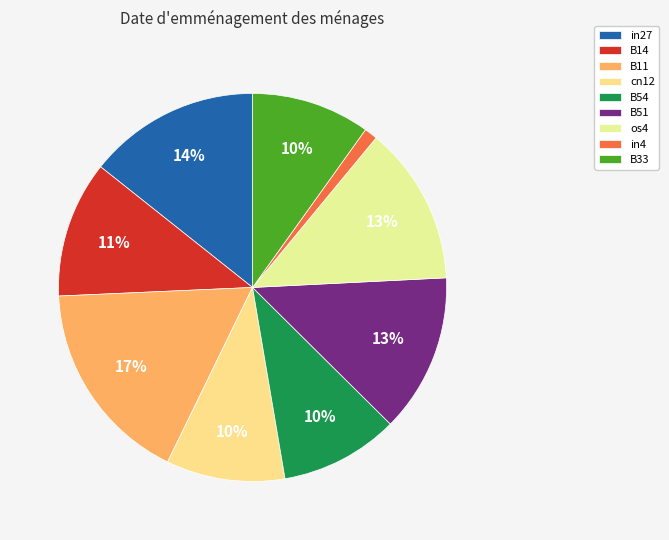

How many slices are in this pie chart?

9